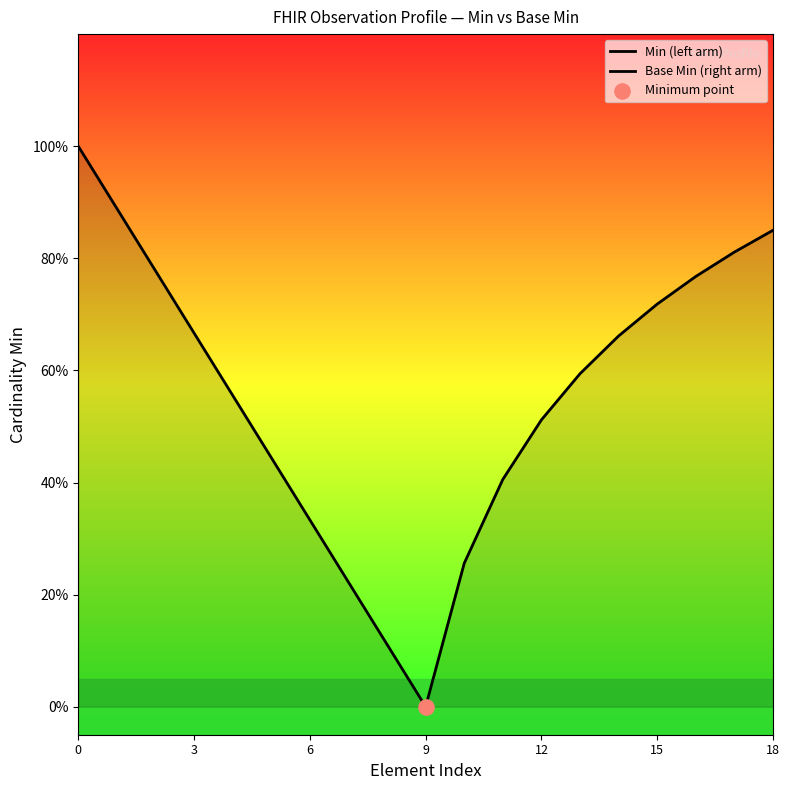

Which series has the largest total across all categories?

Base Min (right arm)